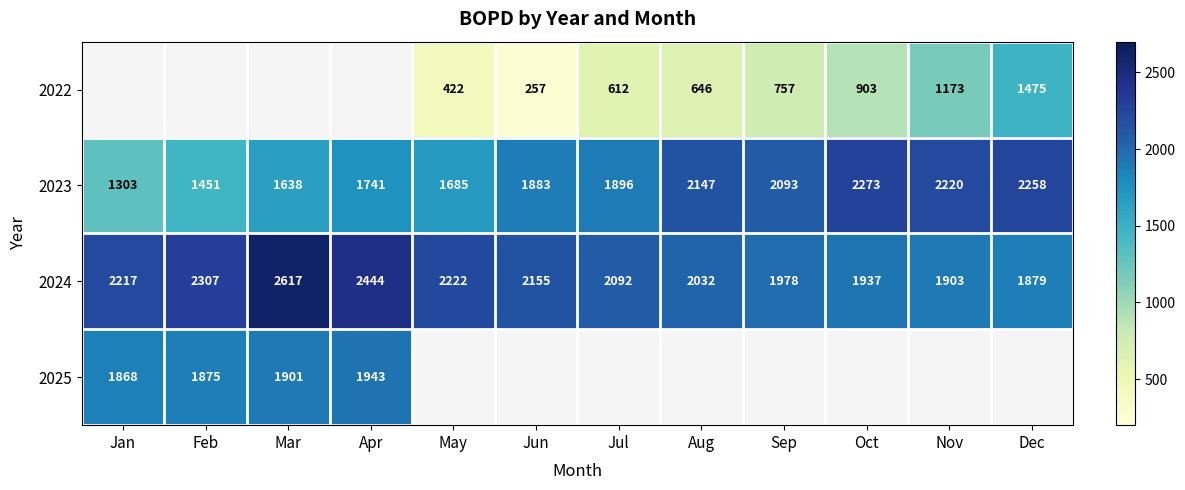

Which category has the highest value across all series?

Mar